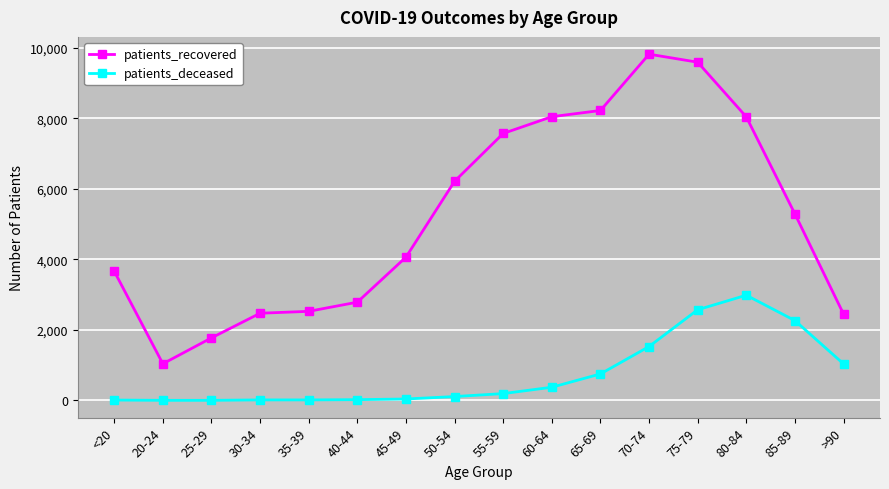

The patients_deceased series shows 1726 at 75-79. True or false?

False